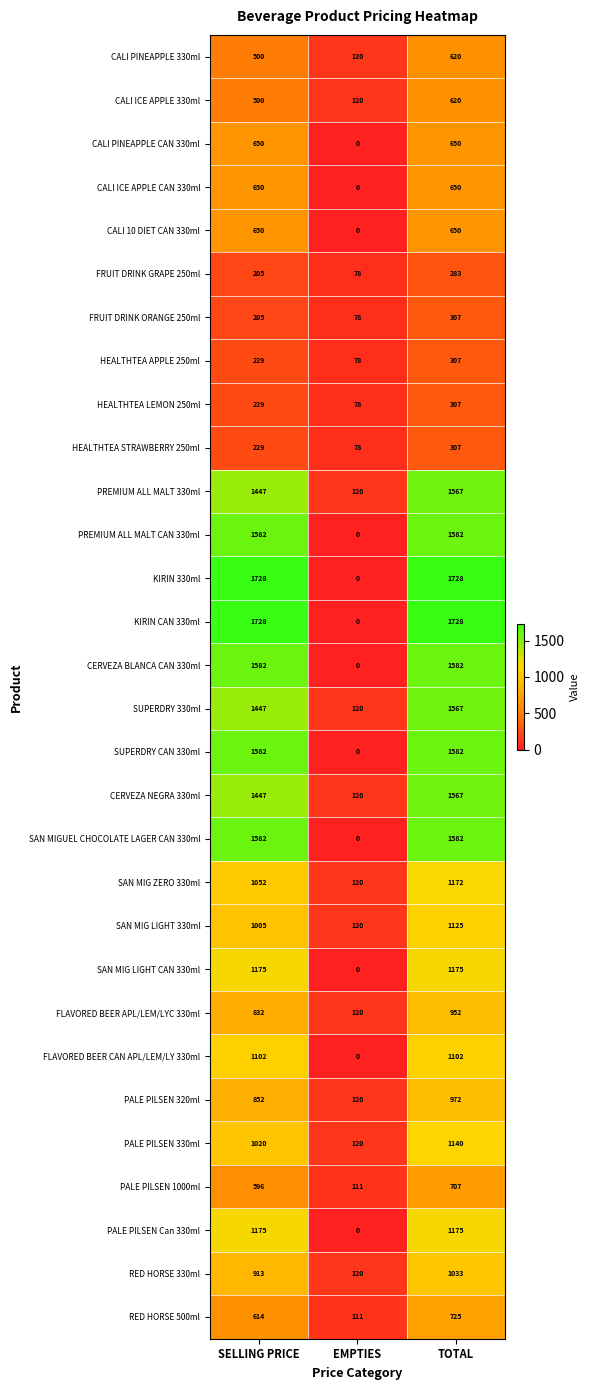

What is the average value of the CERVEZA BLANCA CAN 330ml series?

1055